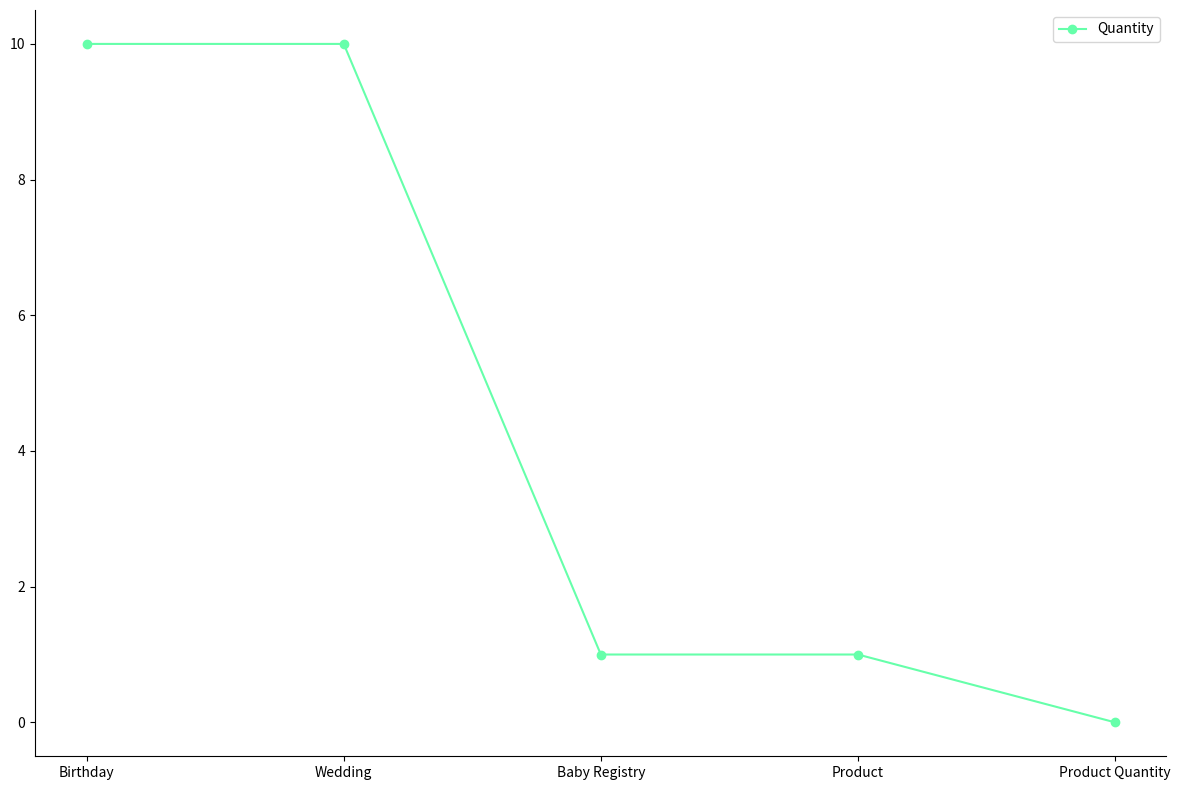

Count the values in the range 1 to 10.

4